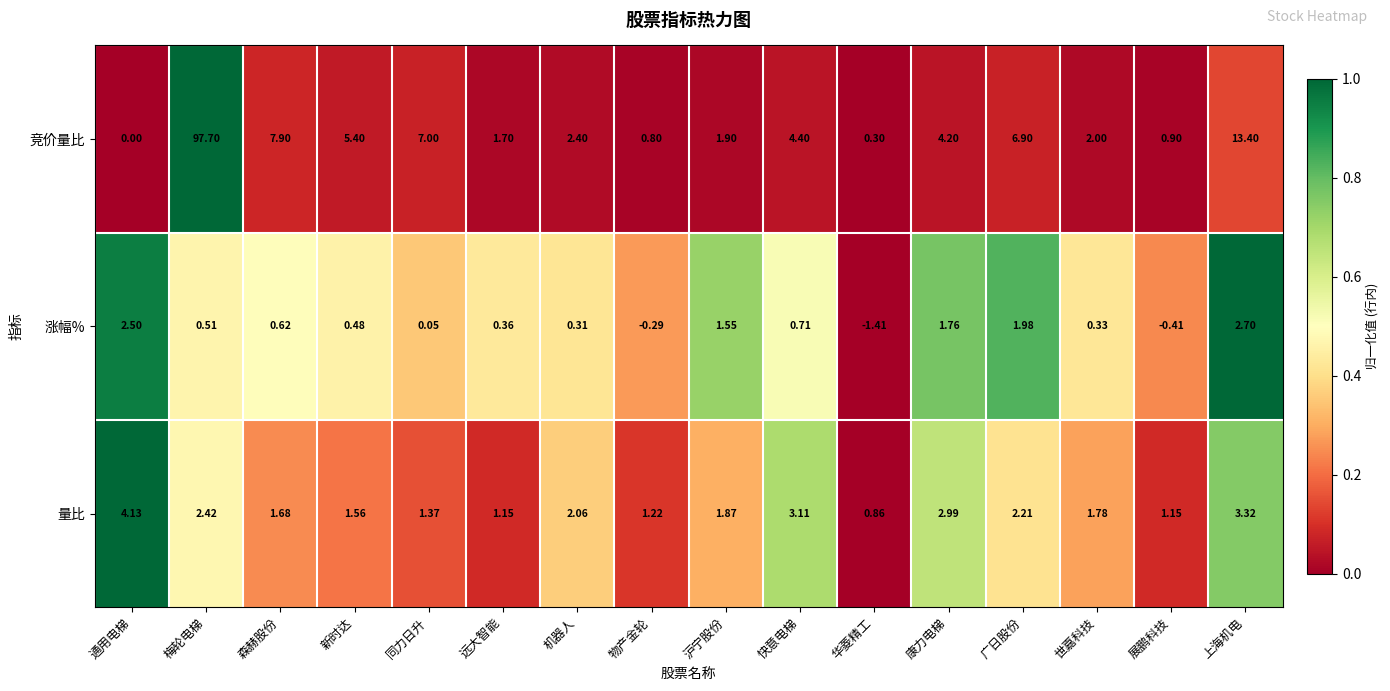

Rank the categories by 涨幅% value from lowest to highest.

华菱精工, 展鹏科技, 物产金轮, 同力日升, 机器人, 世嘉科技, 远大智能, 新时达, 梅轮电梯, 森赫股份, 快意电梯, 沪宁股份, 康力电梯, 广日股份, 通用电梯, 上海机电